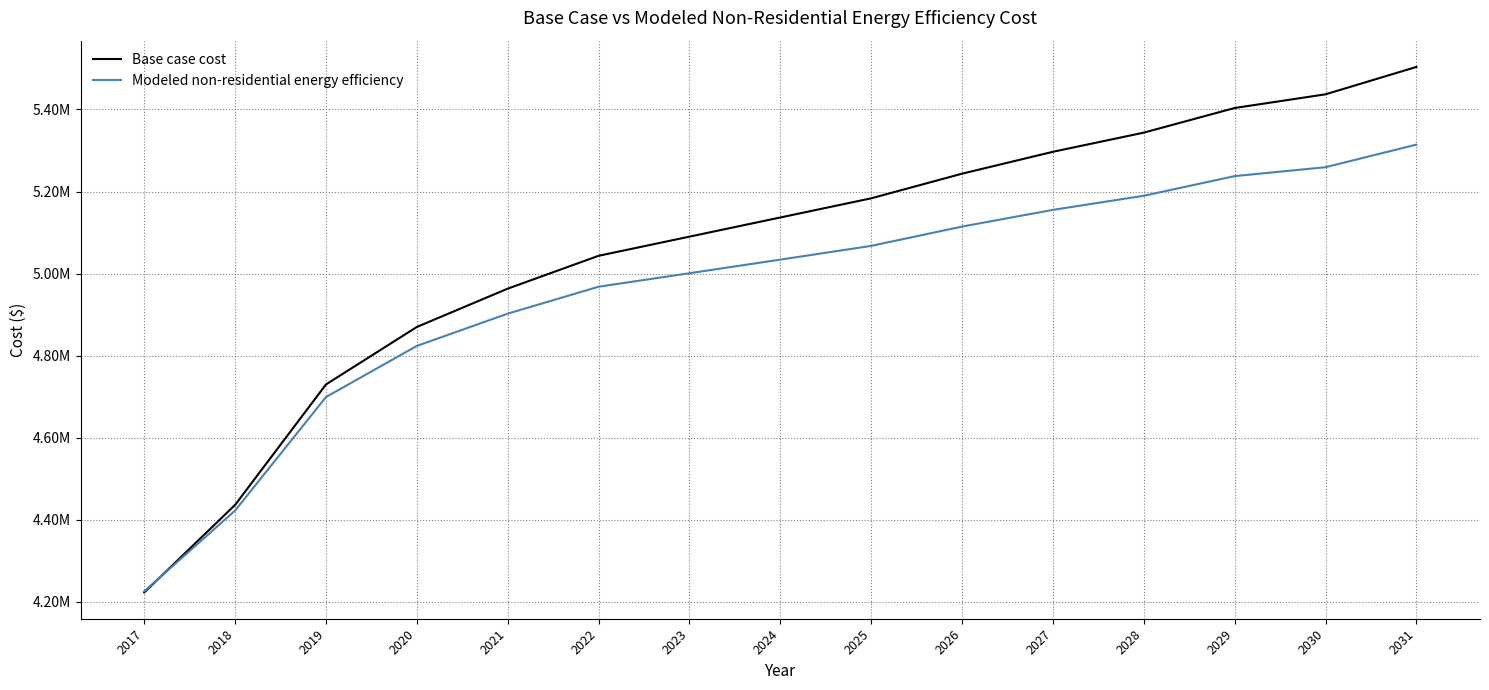

Is this an area chart (filled region under the line)?

No